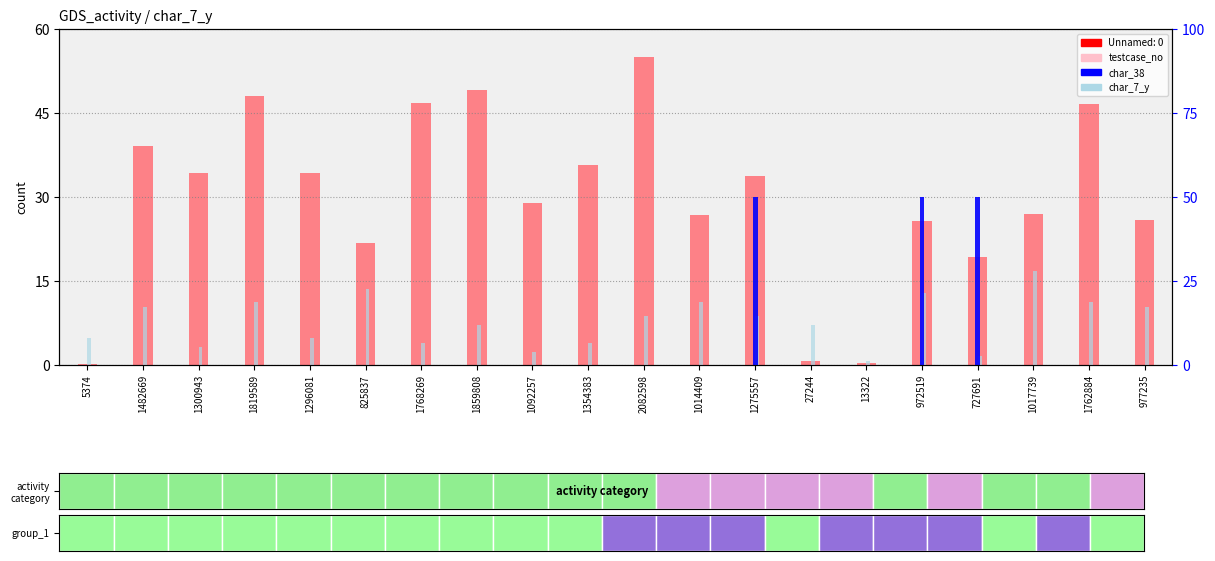

Which label corresponds to the largest value in the chart?

2082598